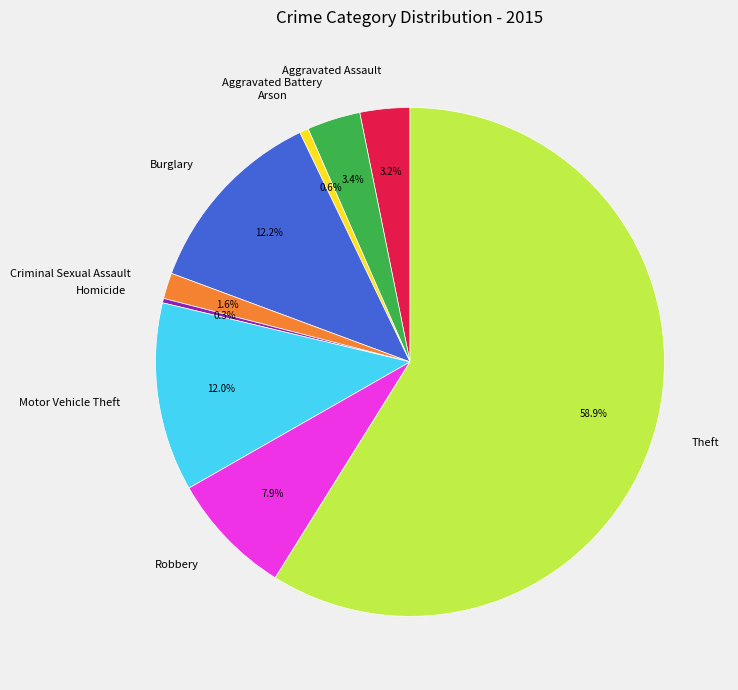

Count the number of slices in the pie.

9